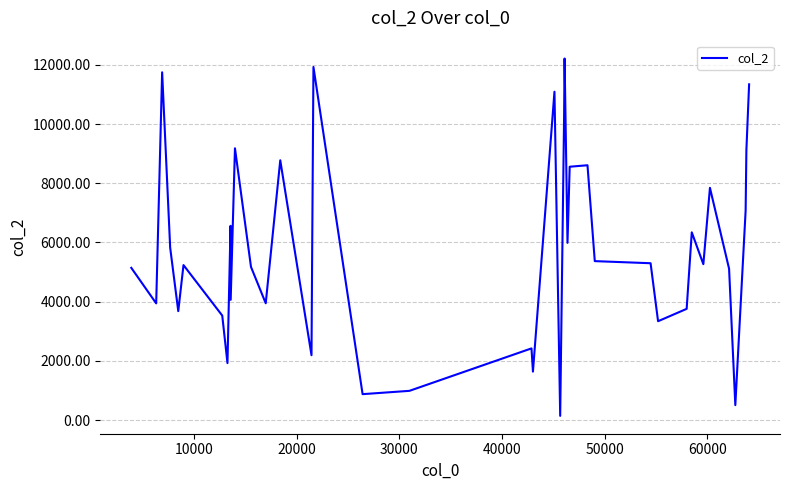

What is the difference between the maximum and minimum values?

12071